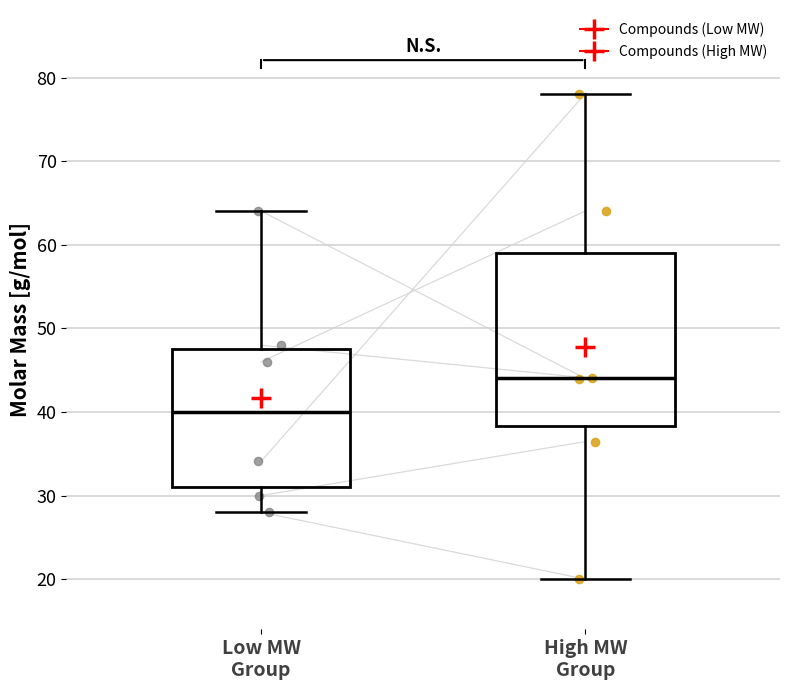

Reading left to right, read every box against the y-axis: the position of its median line, the range the box covers, and the ends of its whiskers. The values are not printed on the chart, so give them approximately, as read against the axis.

Low MW Group: median 40, box 31 to 48, whiskers 28 to 64
High MW Group: median 44, box 38 to 59, whiskers 20 to 78